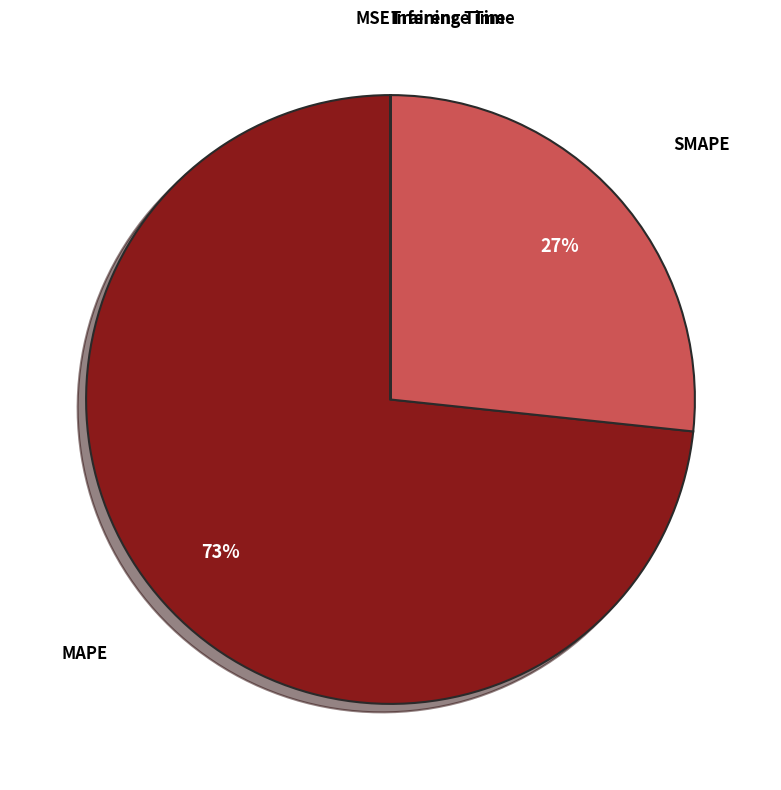

Which slice is the largest?

MAPE